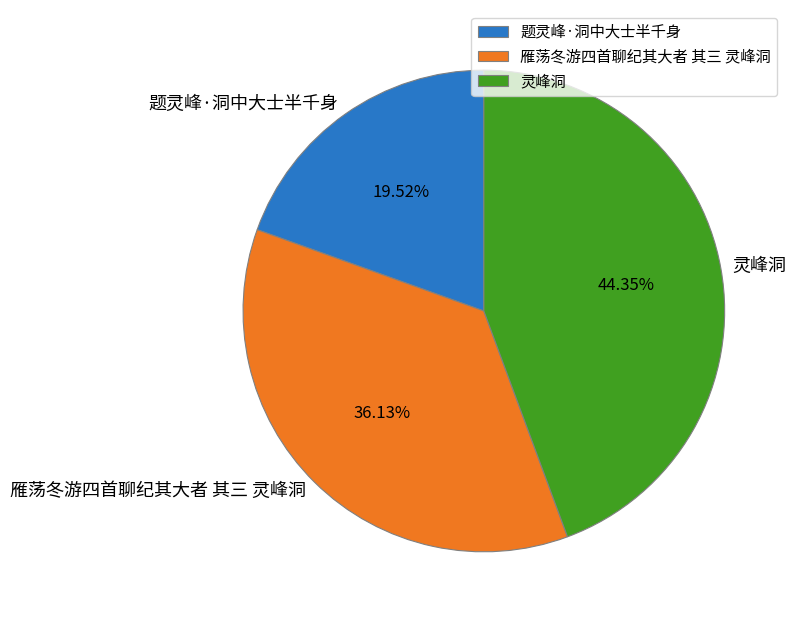

Is it true that 灵峰洞 is 34% of the pie?

False